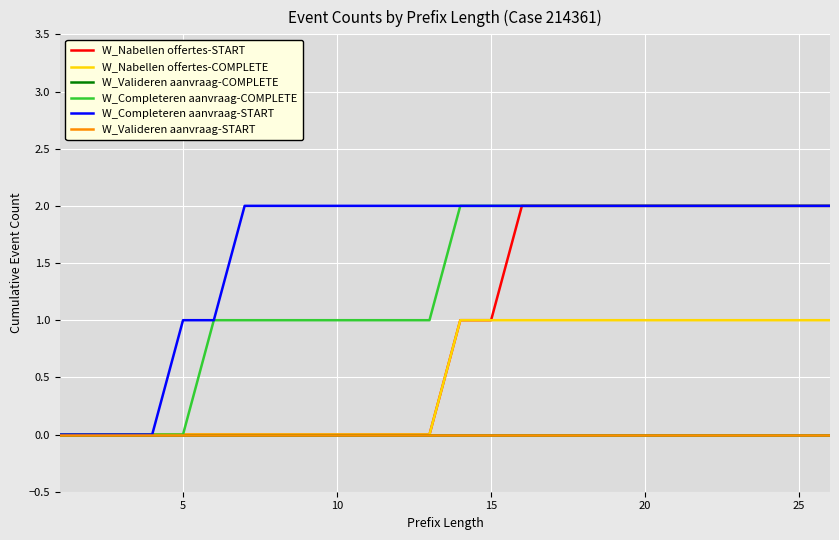

True or false: W_Nabellen offertes-COMPLETE and W_Completeren aanvraag-START intersect in this chart.

False